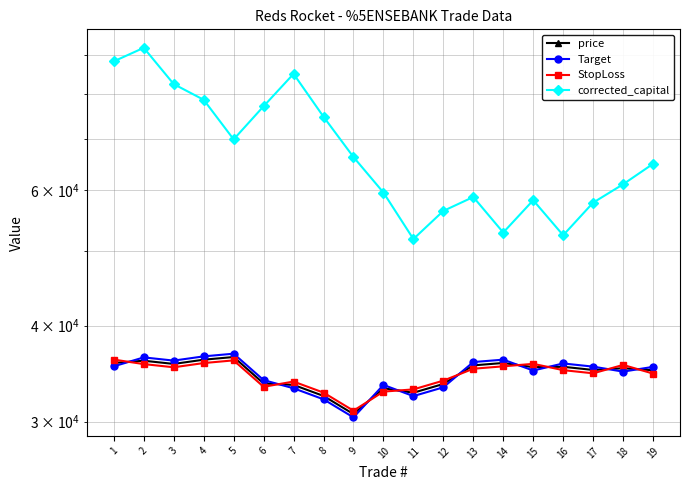

True or false: corrected_capital and StopLoss intersect in this chart.

False